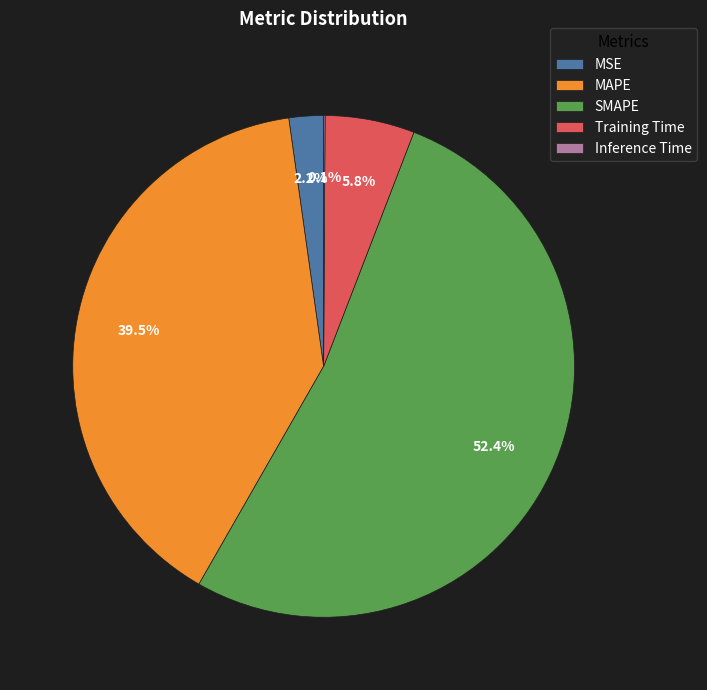

Which slice is the largest?

SMAPE